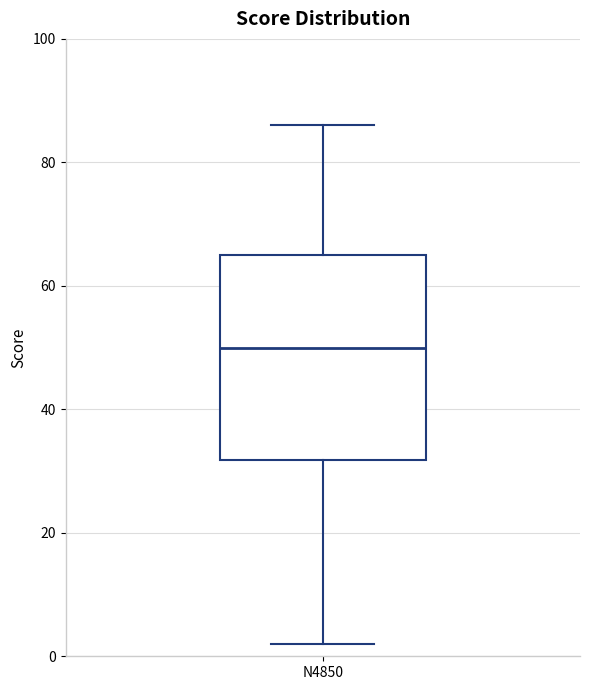

Where is the upper edge of the box for N4850 on the y-axis? The values are not printed on the chart, so give them approximately, as read against the axis.

66